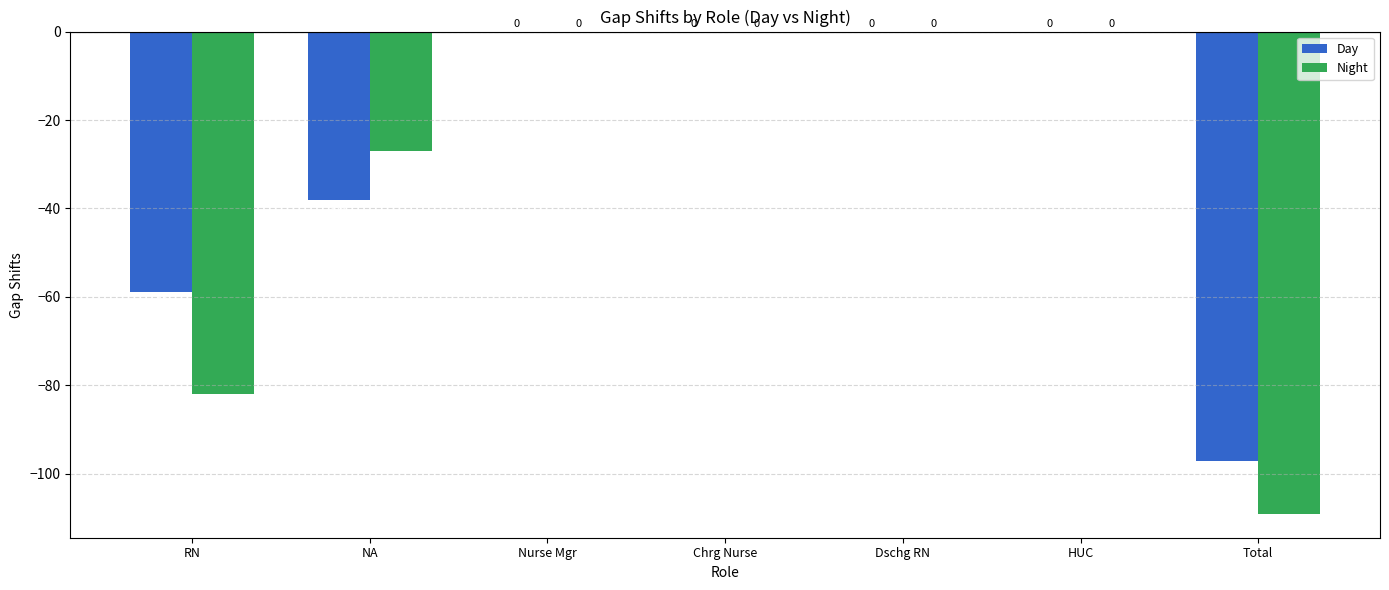

What value does the Night series have at NA, to the nearest 10?

-30